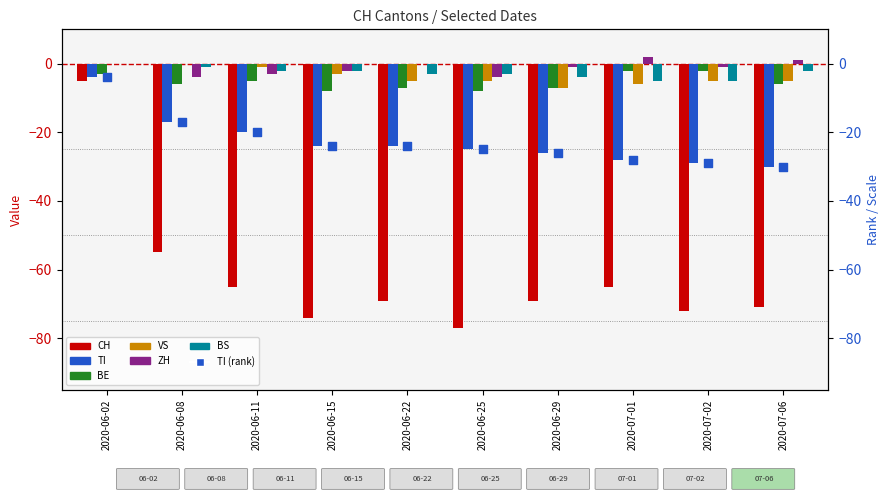

Is the value of ZH at 2020-06-25 greater than the value of BS at 2020-06-15?

No